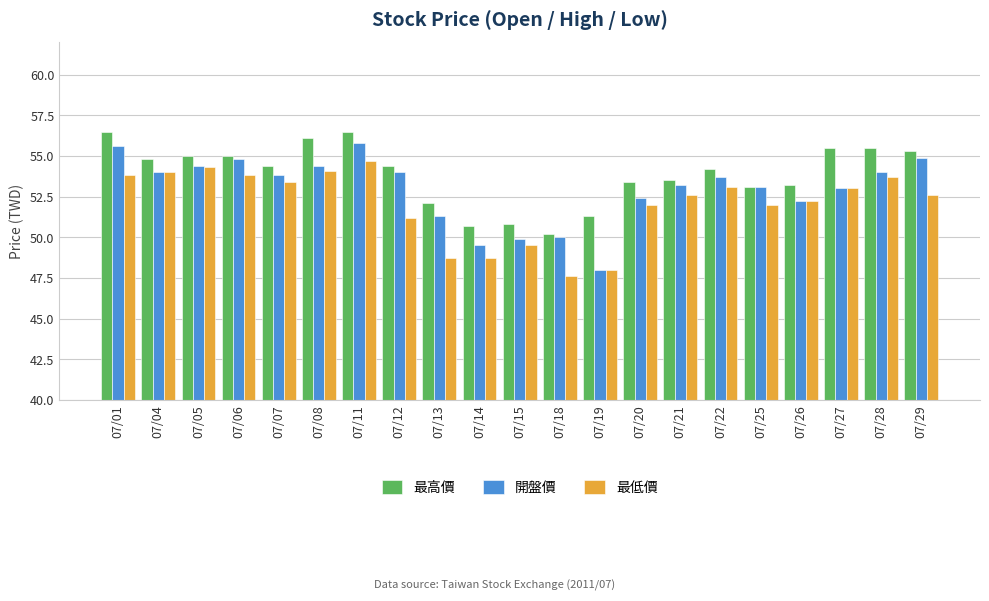

What is the difference between the highest and lowest values at 07/28?

1.8